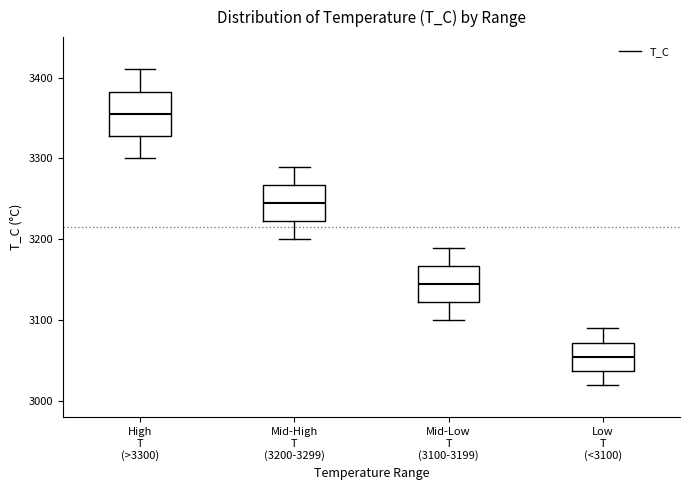

Where is the lower edge of the box for Mid-High T (3200-3299) on the y-axis? The values are not printed on the chart, so give them approximately, as read against the axis.

3220